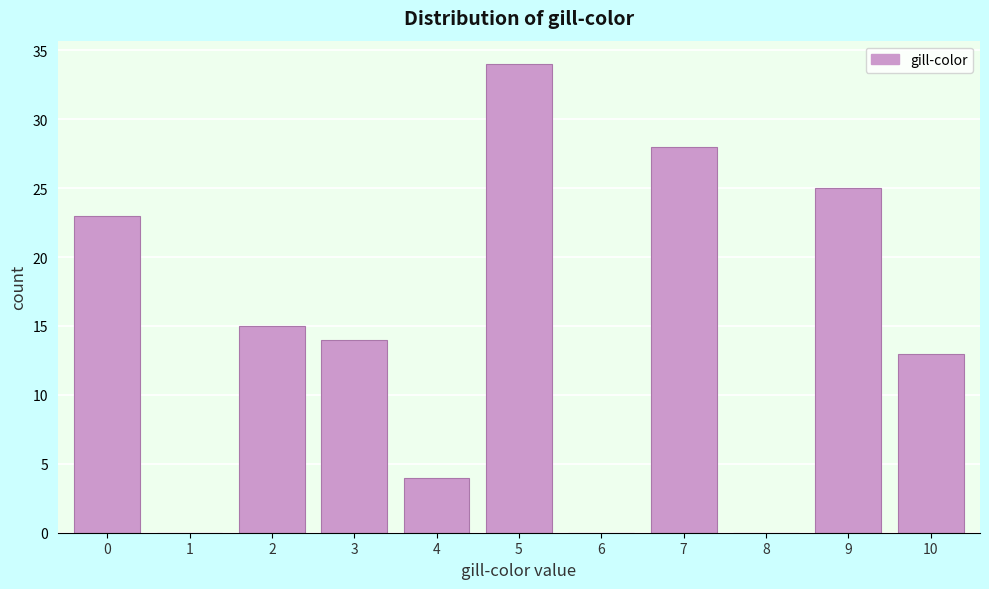

Reading left to right, what are all the values shown in this chart?

0=23	1=0	2=15	3=14	4=4	5=34	6=0	7=28	8=0	9=25	10=13